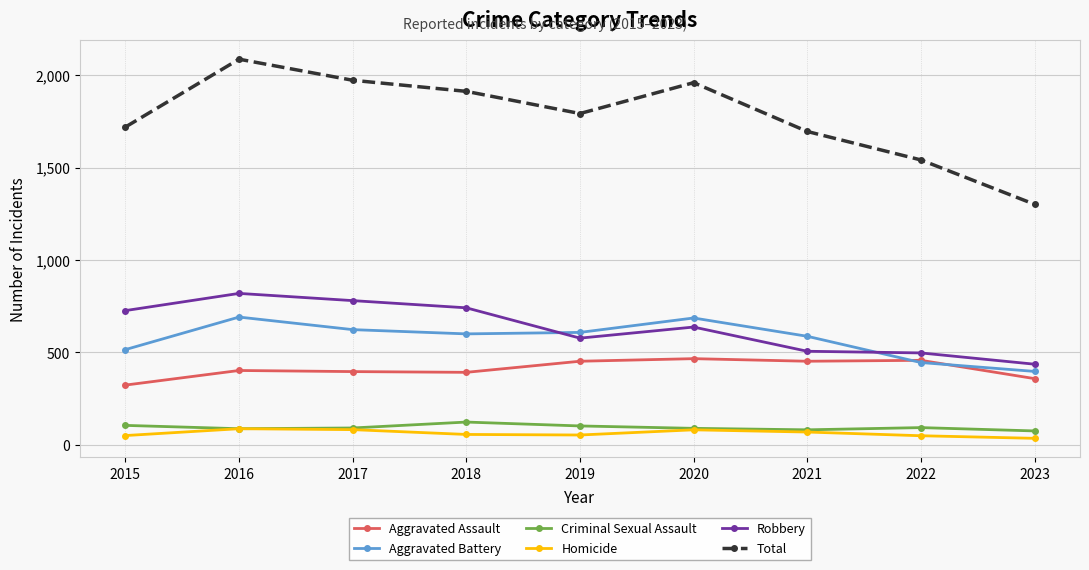

What is the difference between the Aggravated Assault values at 2023 and 2021?

94